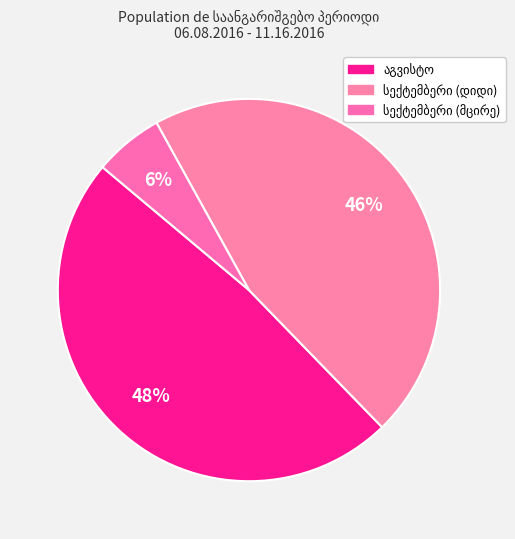

Does any single category account for the majority?

No